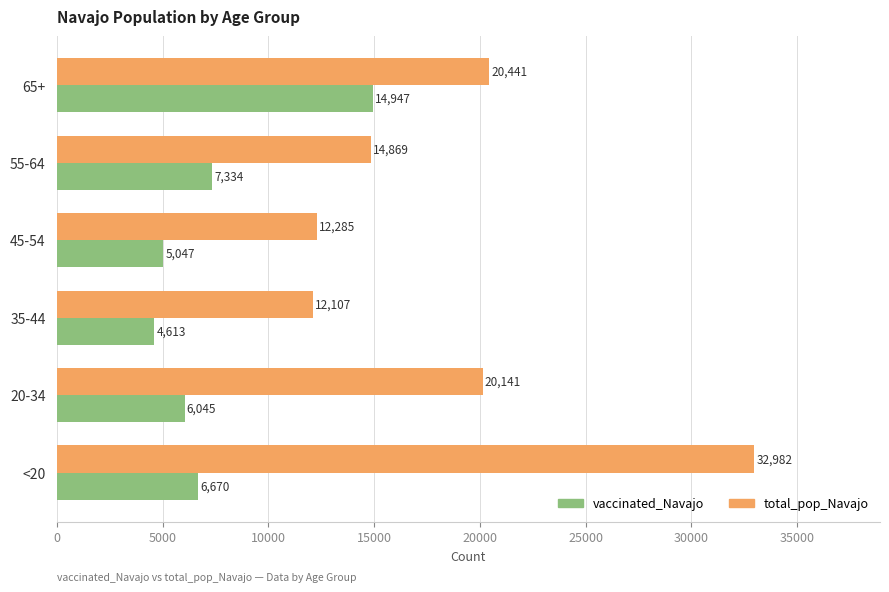

What is the sum of all vaccinated_Navajo values?

44656